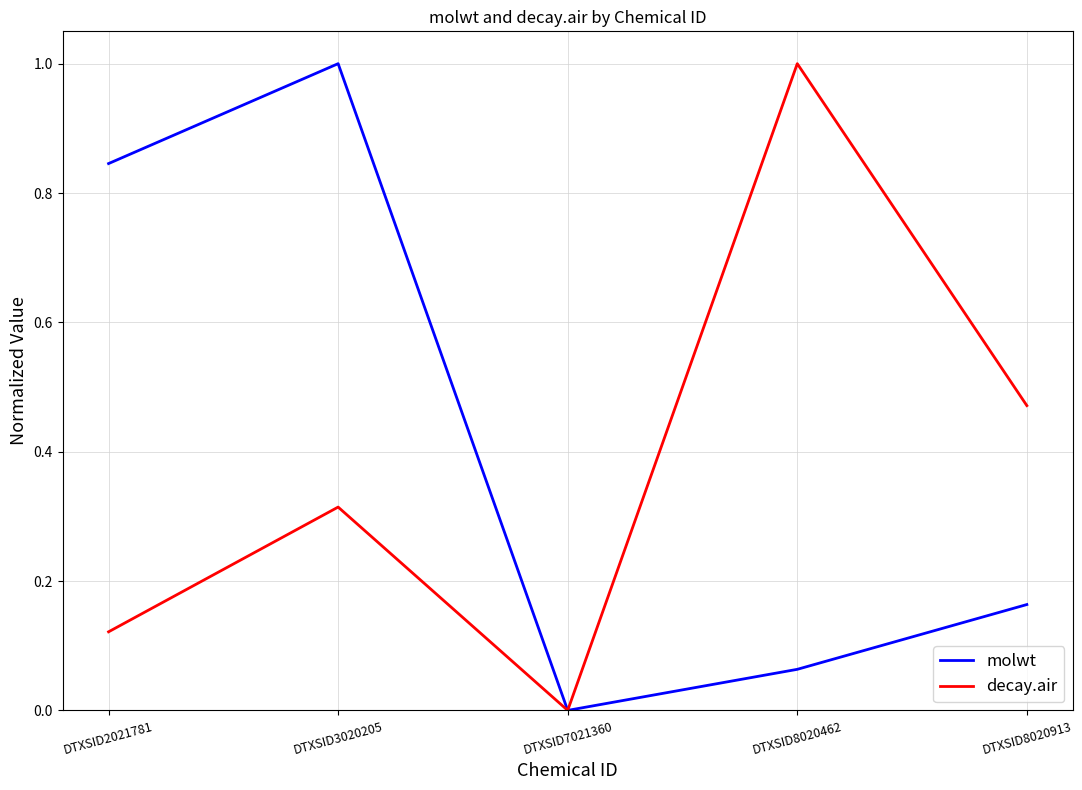

At which category is the sum across all series the highest?

DTXSID3020205